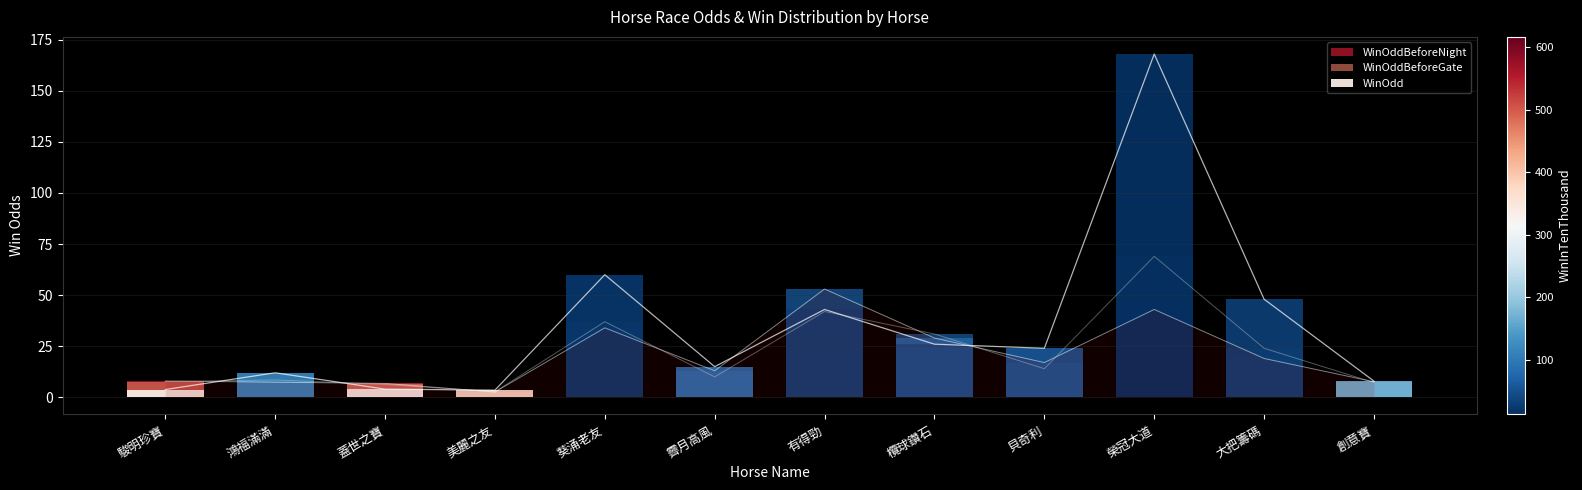

The WinOddBeforeGate series shows 41.5 at 大把籌碼. True or false?

False